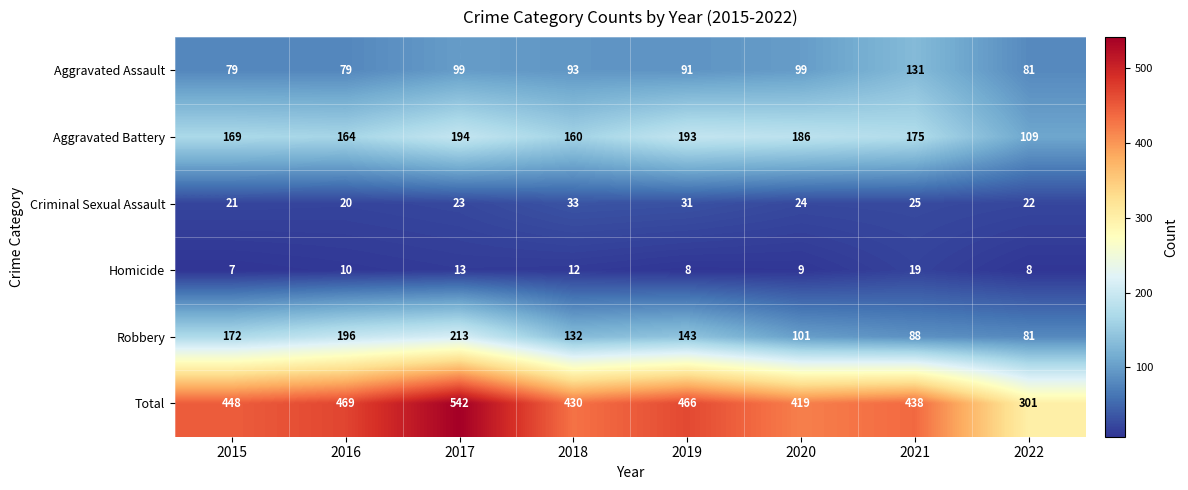

What is the total value across all series at 2015?

896